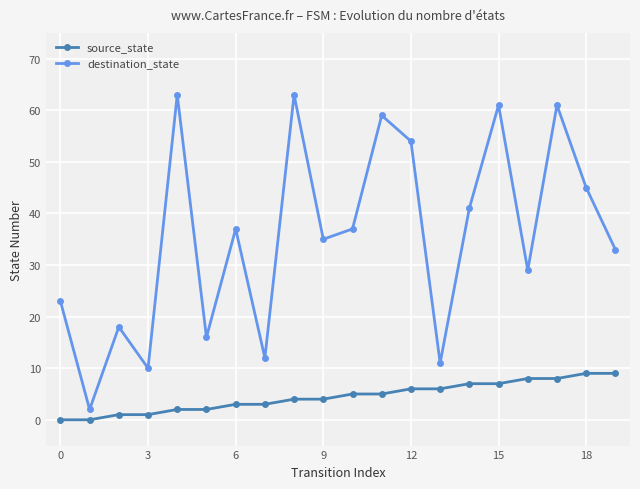

True or false: source_state and destination_state intersect in this chart.

False